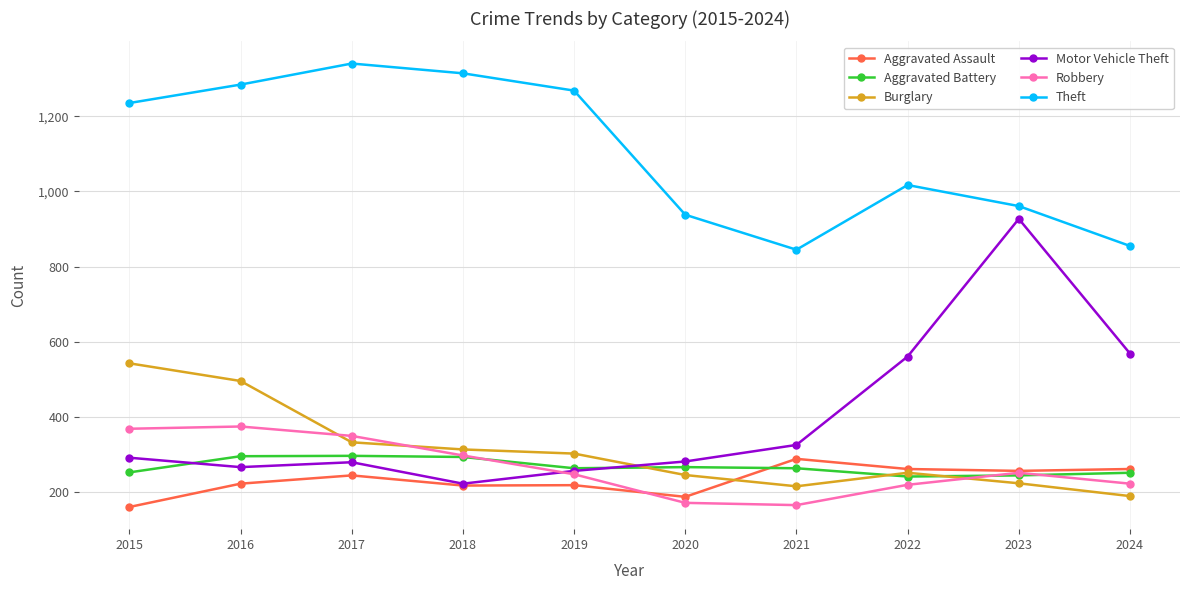

Which series changed the most between 2022 and 2023?

Motor Vehicle Theft